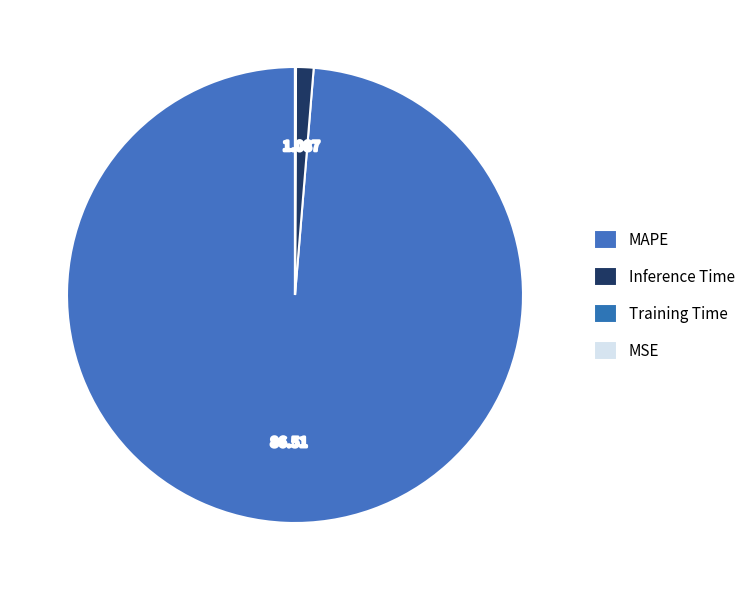

What is the largest slice in the pie chart?

MAPE